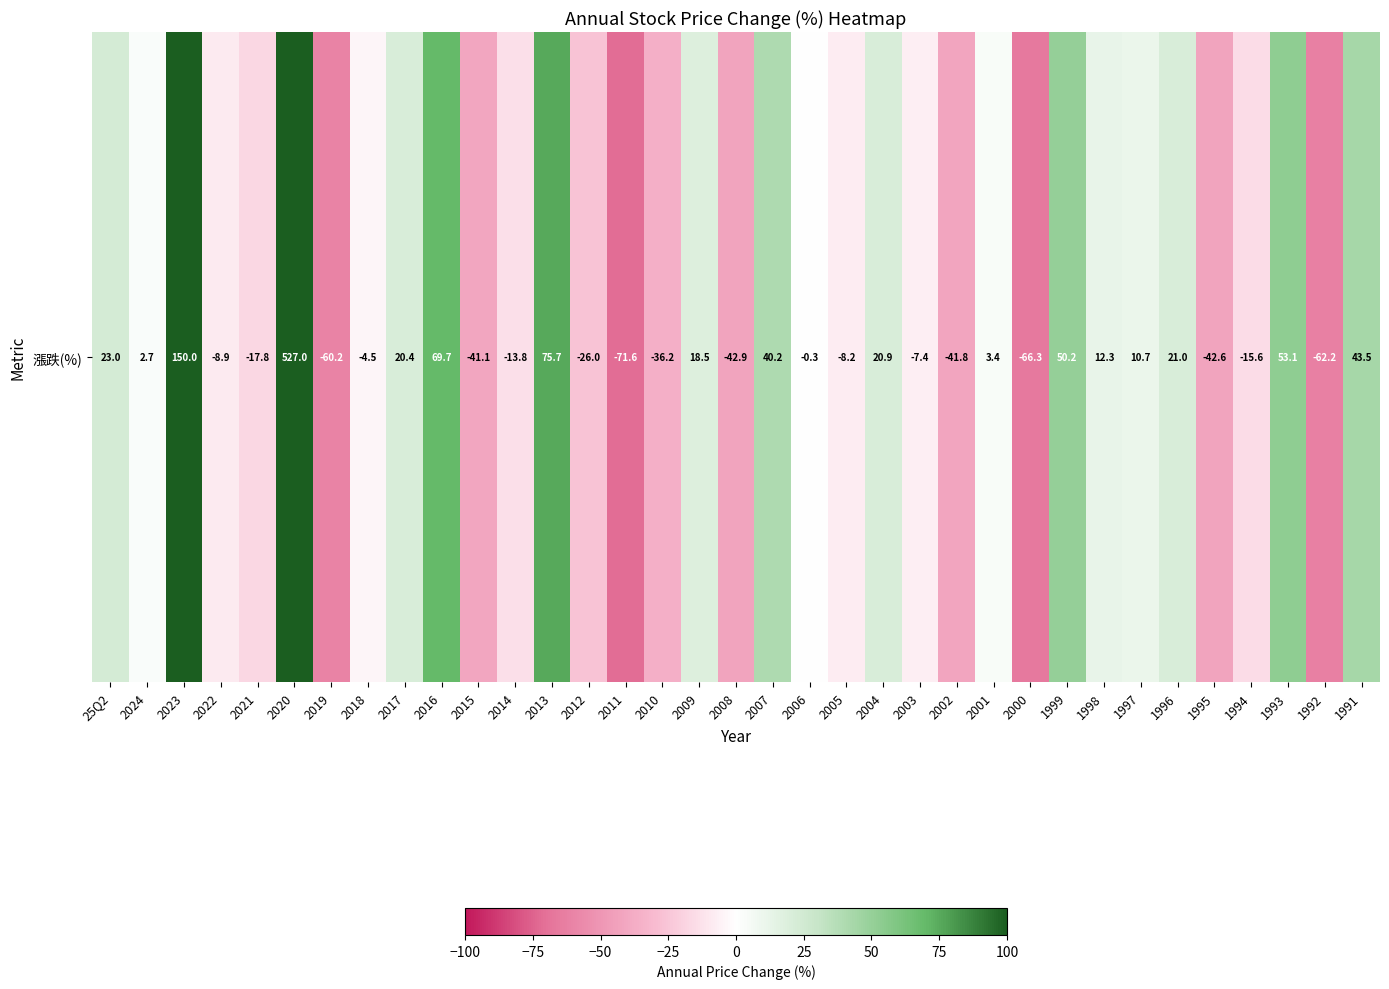

Approximately how many times larger is the value at 2023 compared to 1998?

12.2